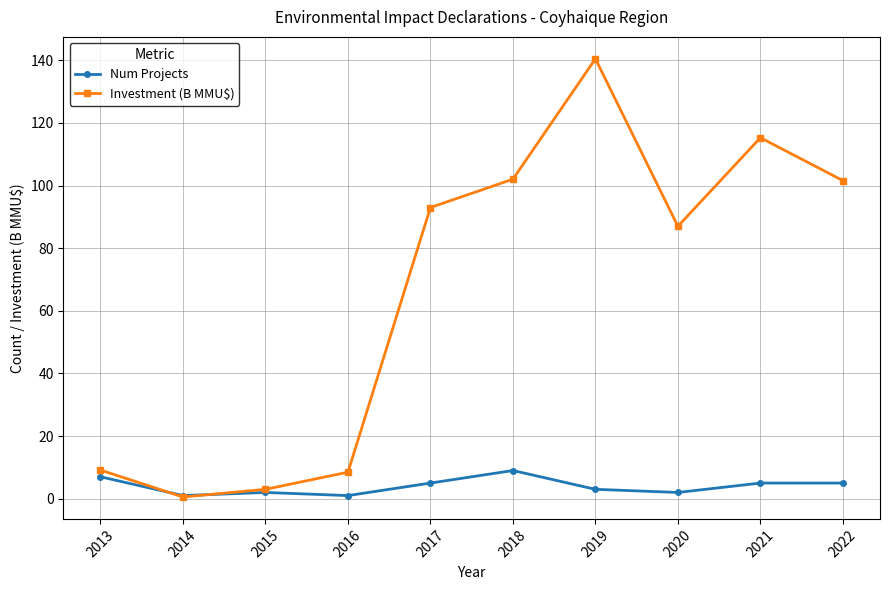

What is the value of the Investment (B MMU$) point at the 4th from the left?

8.5